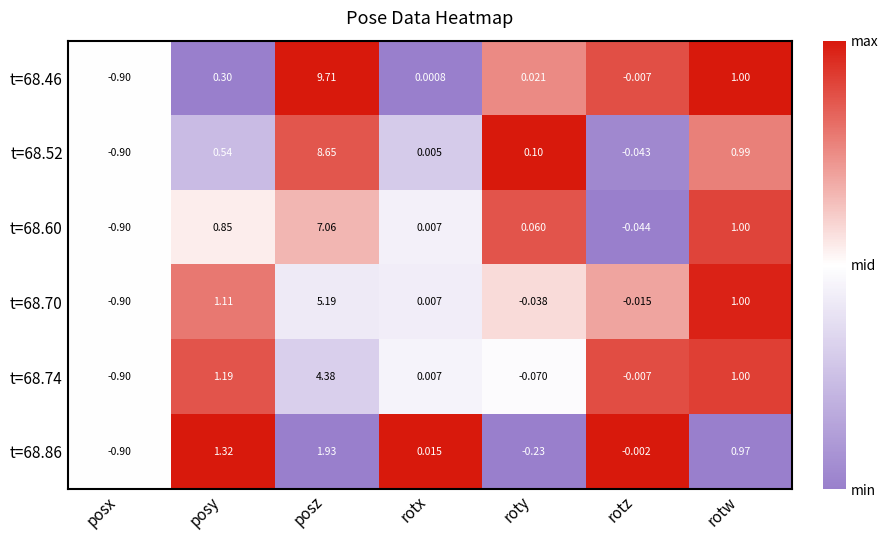

List the series in order of their peak value, lowest first.

t=68.86, t=68.74, t=68.70, t=68.60, t=68.52, t=68.46